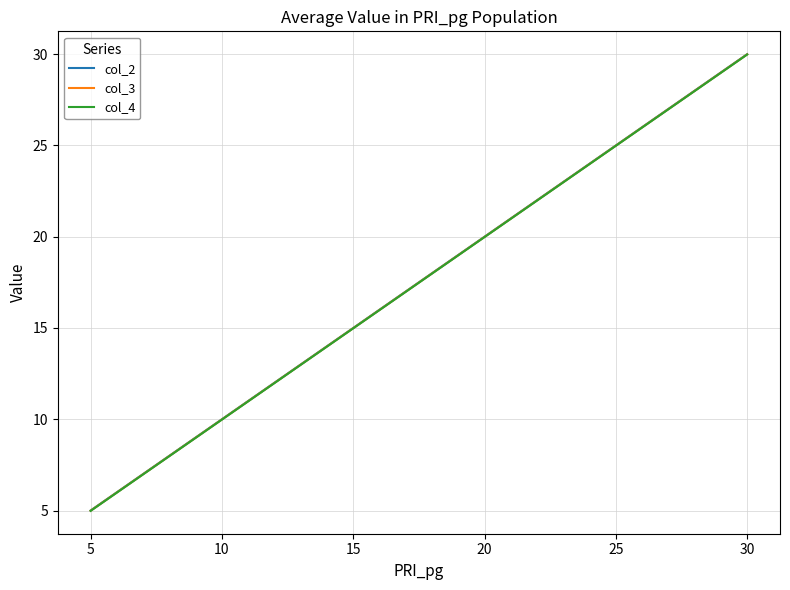

What is the maximum value shown in the chart?

30.0